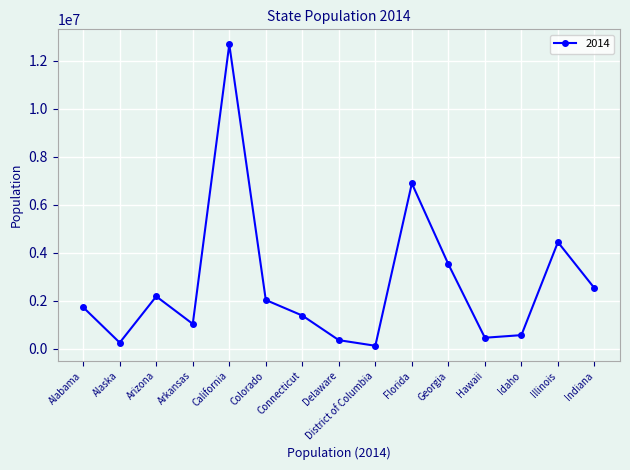

How many interior local valleys (lower than both neighbors) does the data have?

4